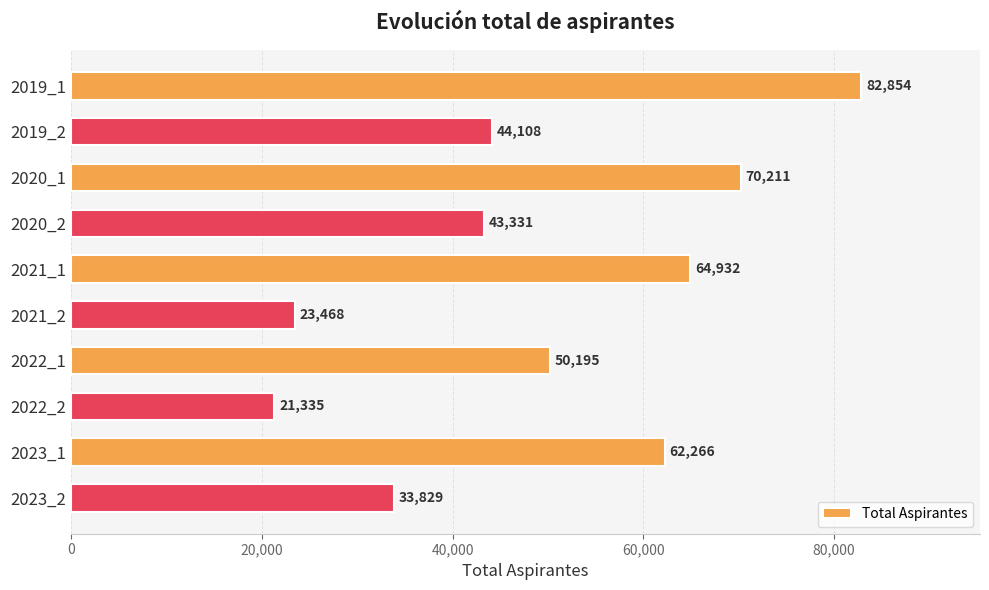

Which has a higher value, 2023_1 or 2023_2?

2023_1